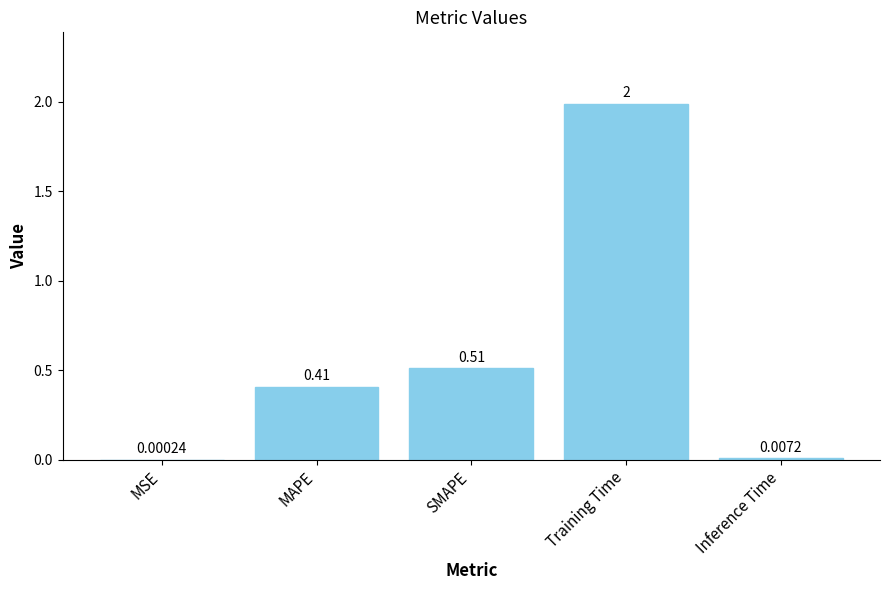

Where is the data nearest to the value 0?

MSE